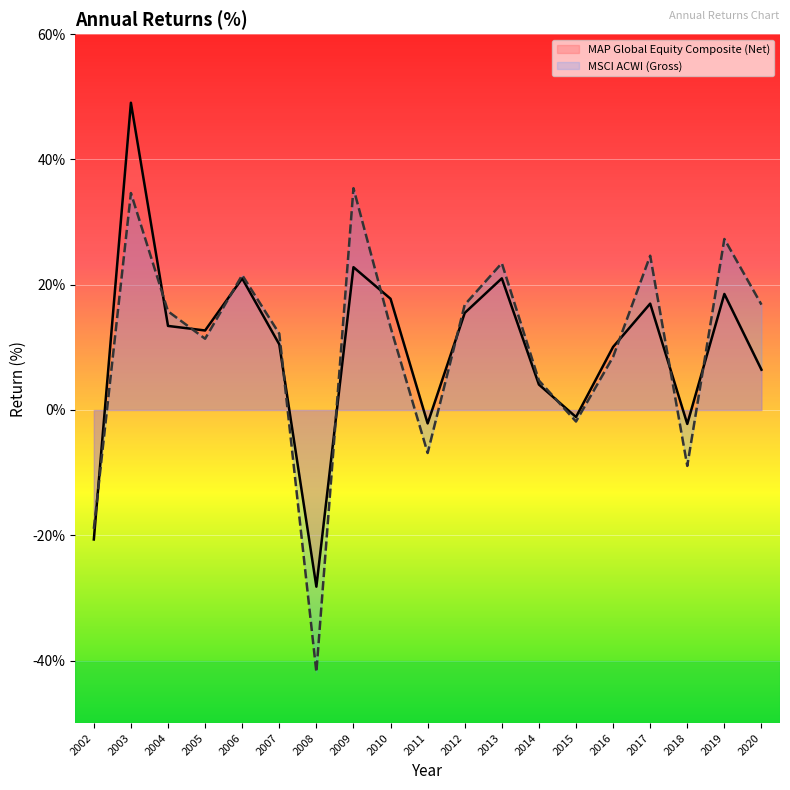

Which series has the largest total across all categories?

MSCI ACWI (Gross)